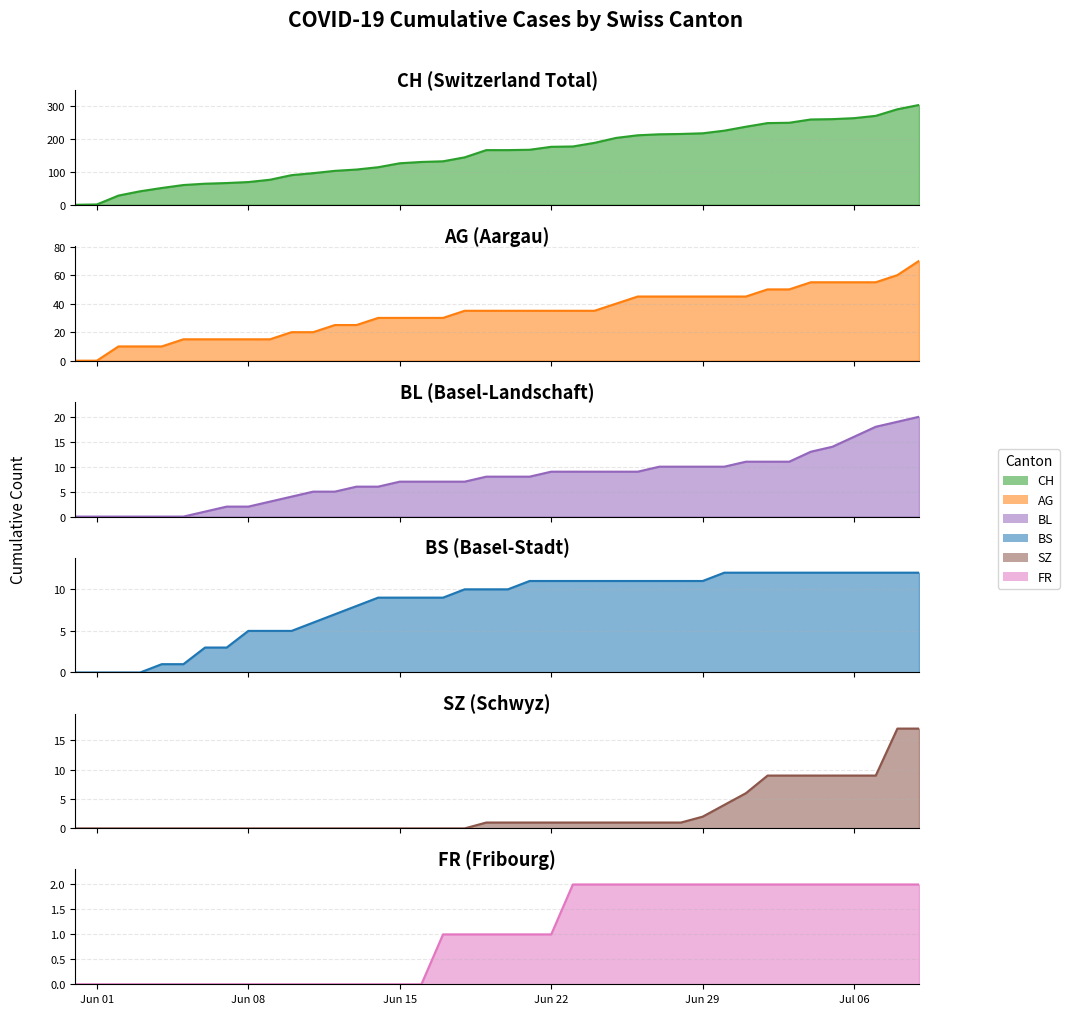

Does the chart display data point markers on the line(s)?

No